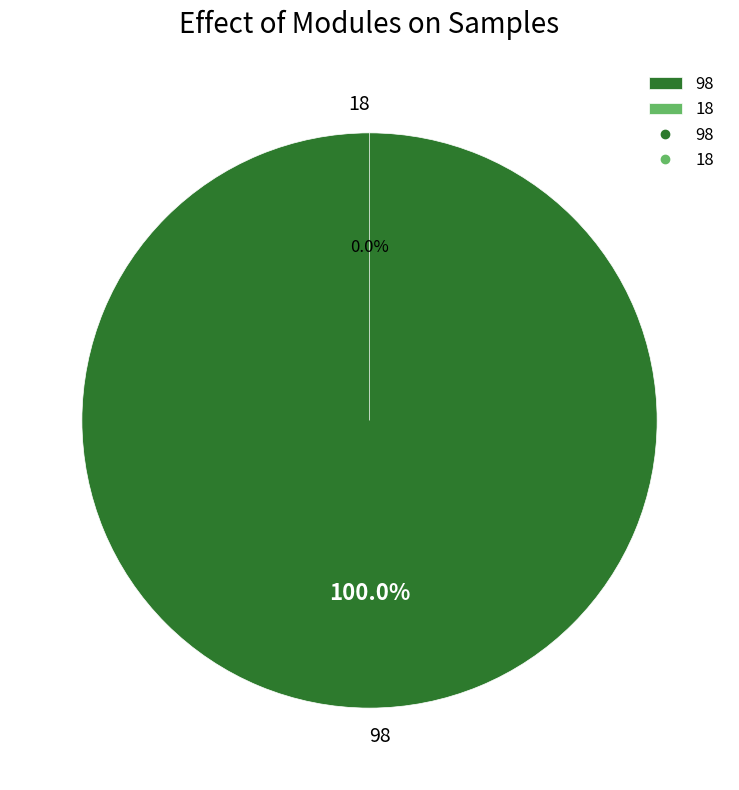

The 98 slice represents 100% of the pie. True or false?

True